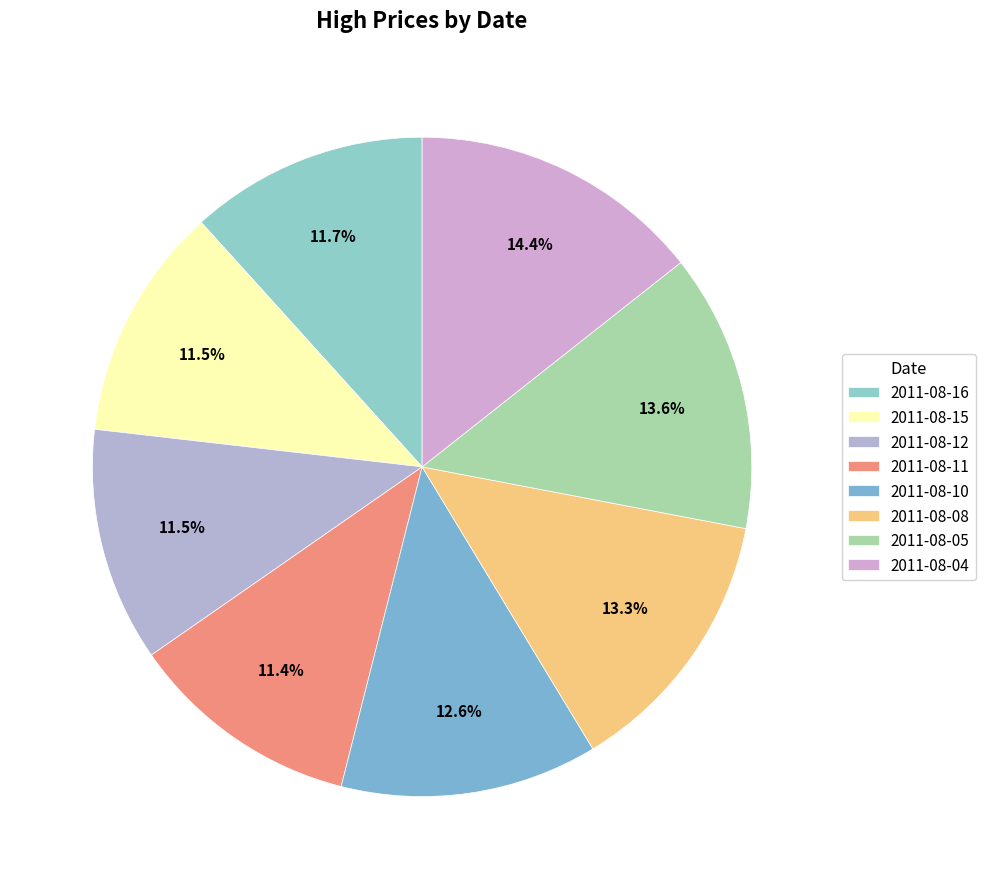

What percentage is the 2011-08-11 slice, to the nearest percent?

11%